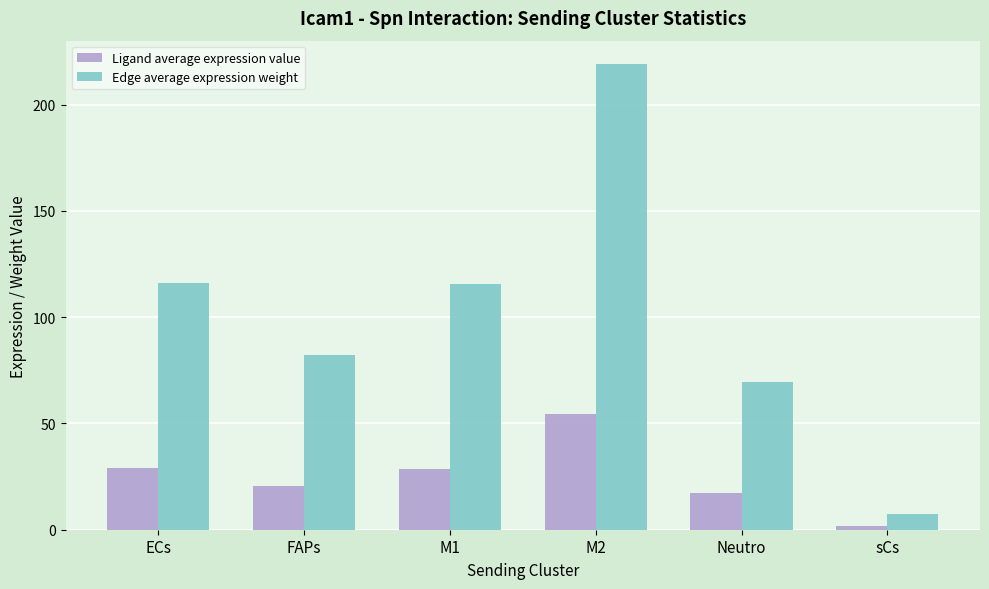

At which label does Edge average expression weight first exceed 115?

ECs